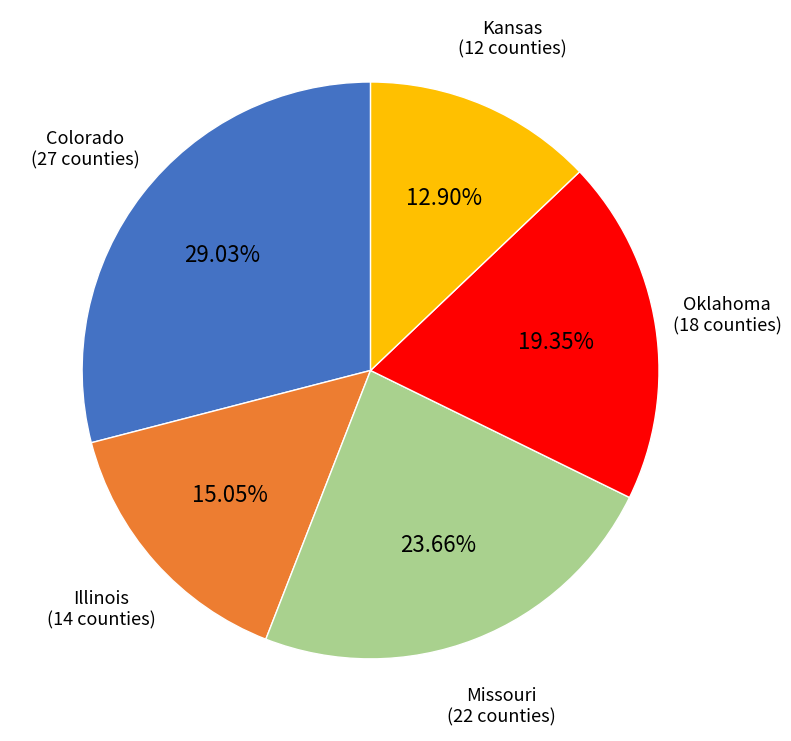

To the nearest percent, what is the difference between the largest and smallest slice percentages?

16%